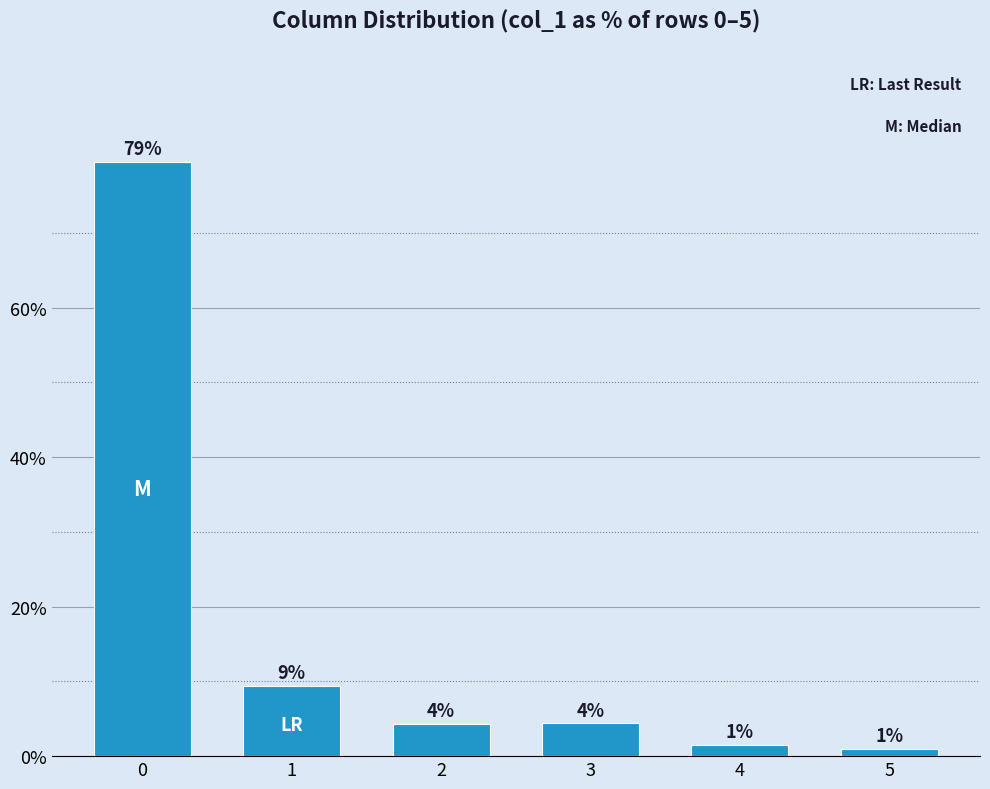

How many bars are there in total?

6